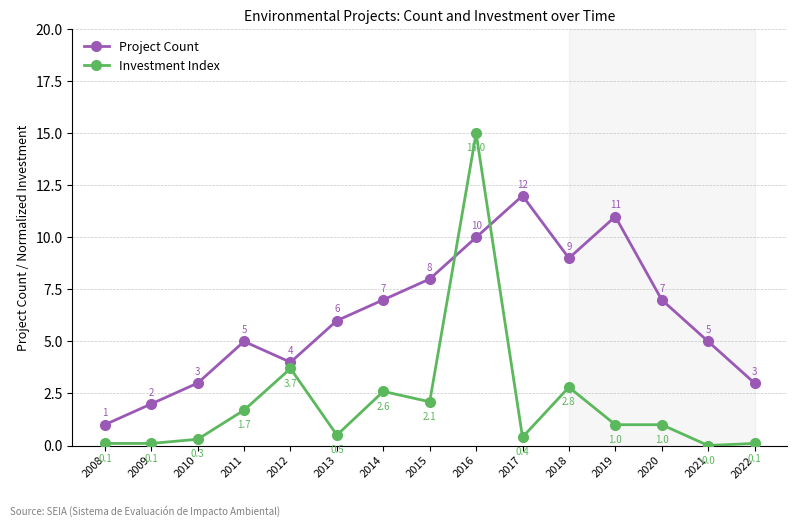

True or false: Project Count has a value of 3.0 at 2010.

True